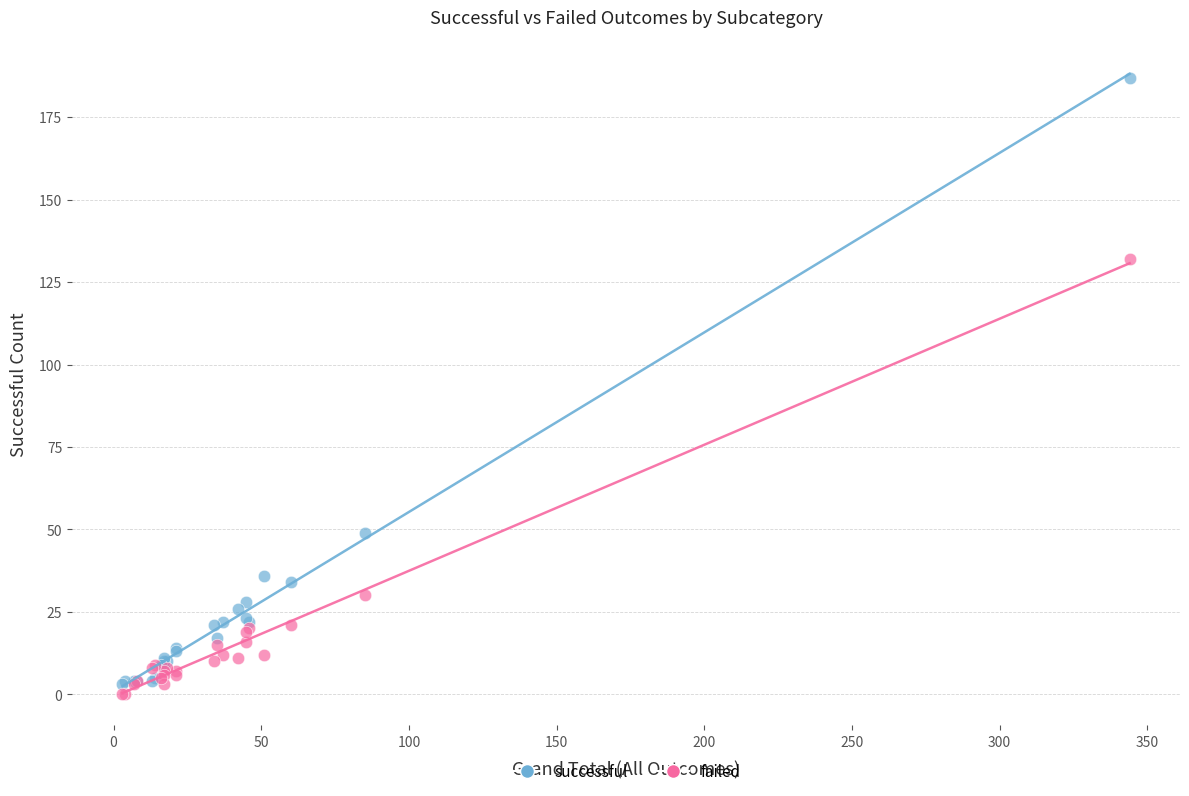

Across all series, what Y value is closest to 93?

132